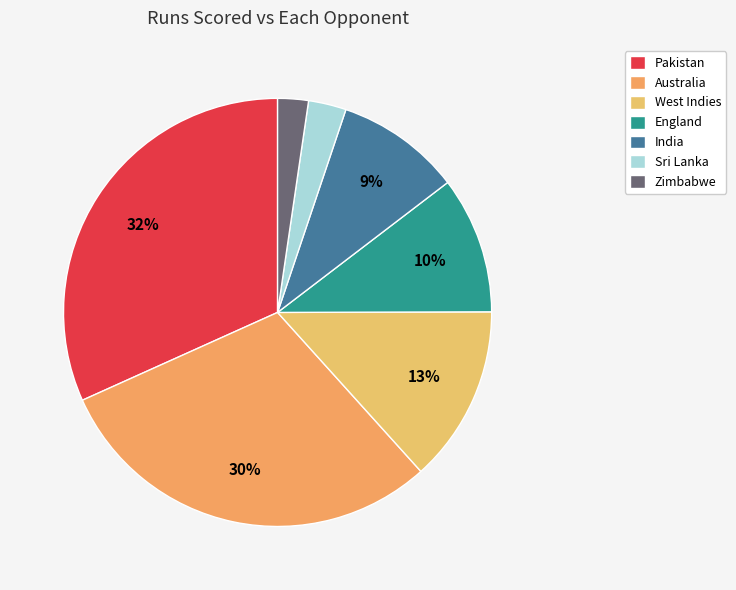

How much of the chart is everything except England?

89.7%